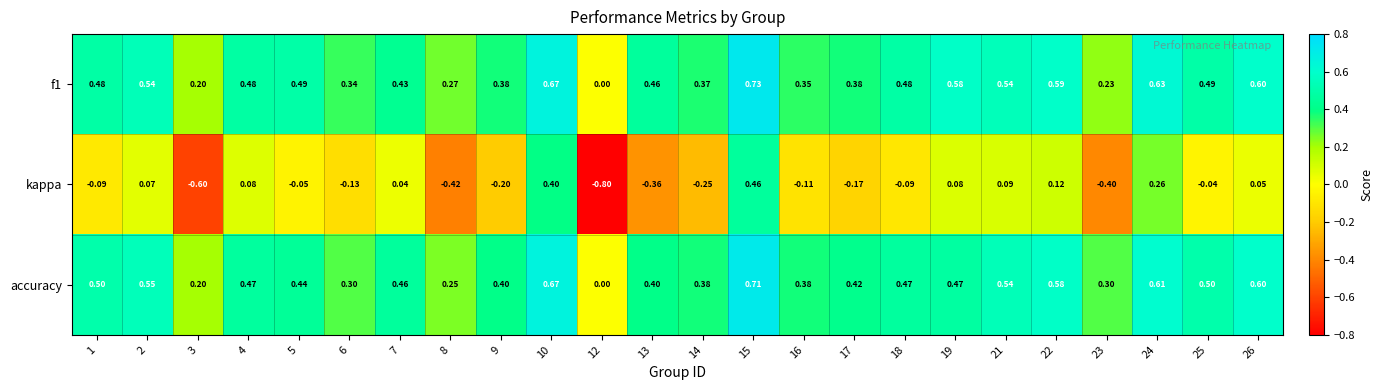

Is the value of kappa at 14 greater than the value of f1 at 14?

No